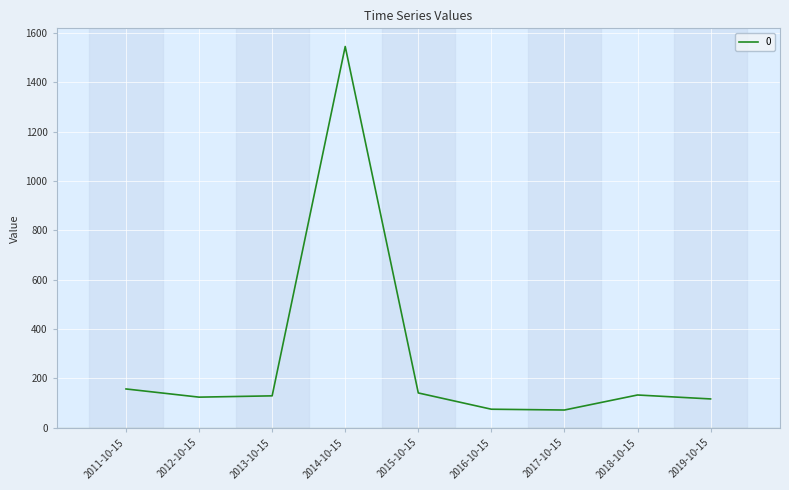

Is it true that the value at 2019-10-15 is 167.3?

False